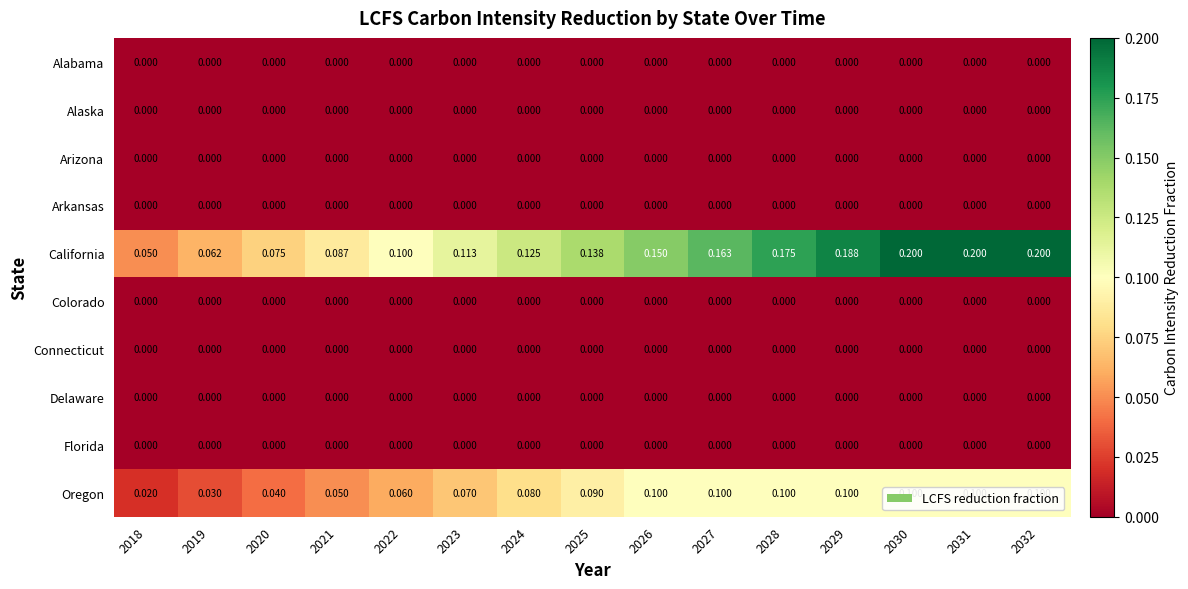

Which series changed the most between 2022 and 2030?

California